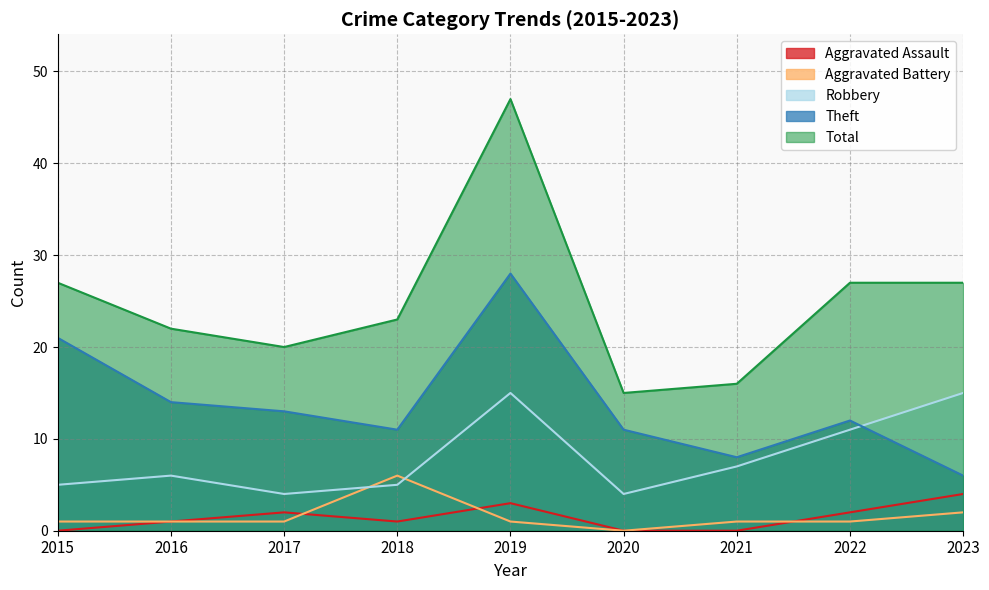

What is the sum of the Aggravated Battery values at 2023 and 2019?

3